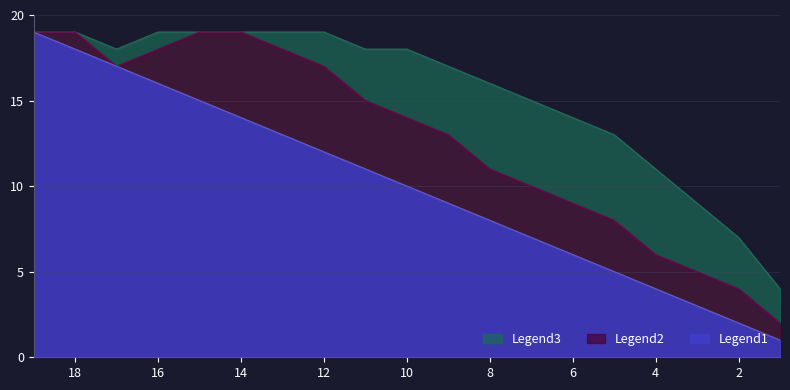

Reading left to right, transcribe all the data shown in this chart.

Legend1: 1	2	3	4	5	6	7	8	9	10	11	12	13	14	15	16	17	18	19
Legend2: 2	4	5	6	8	9	10	11	13	14	15	17	18	19	19	18	17	19	19
Legend3: 4	7	9	11	13	14	15	16	17	18	18	19	19	19	19	19	18	19	19